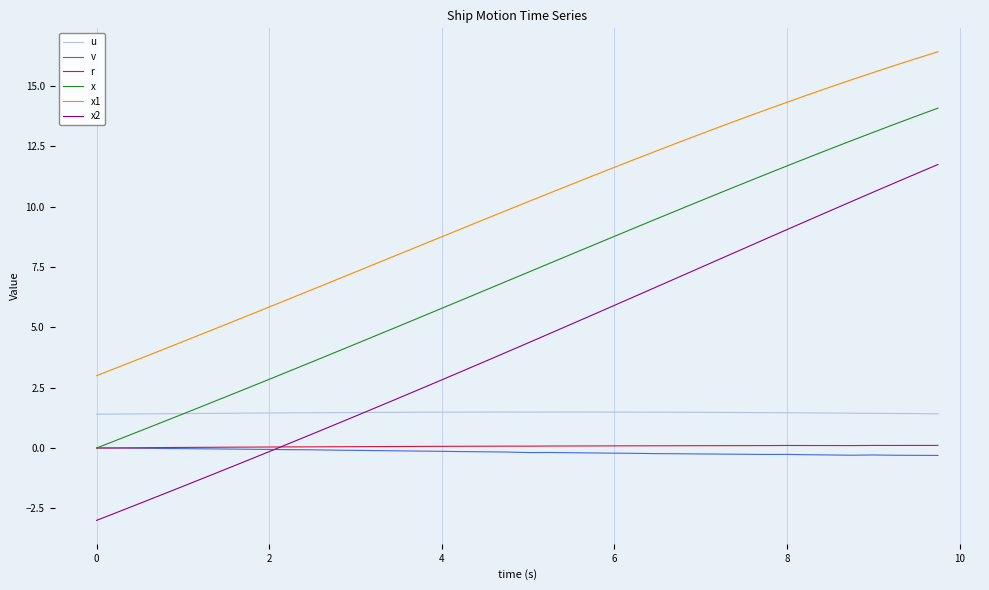

In r, how many points are lower than both neighbors (excluding endpoints)?

3